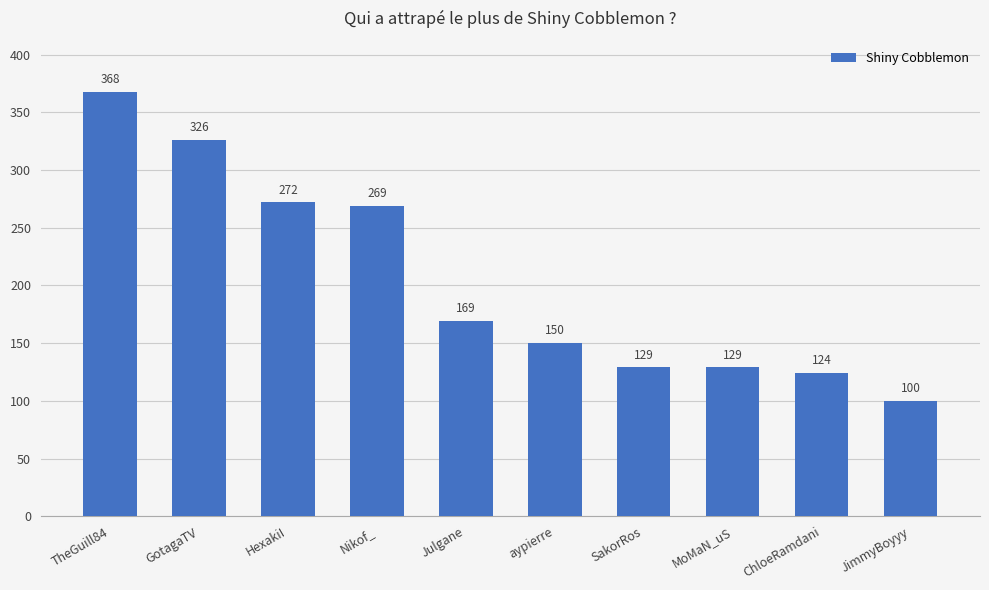

True or false: the data shows 574 at TheGuill84.

False